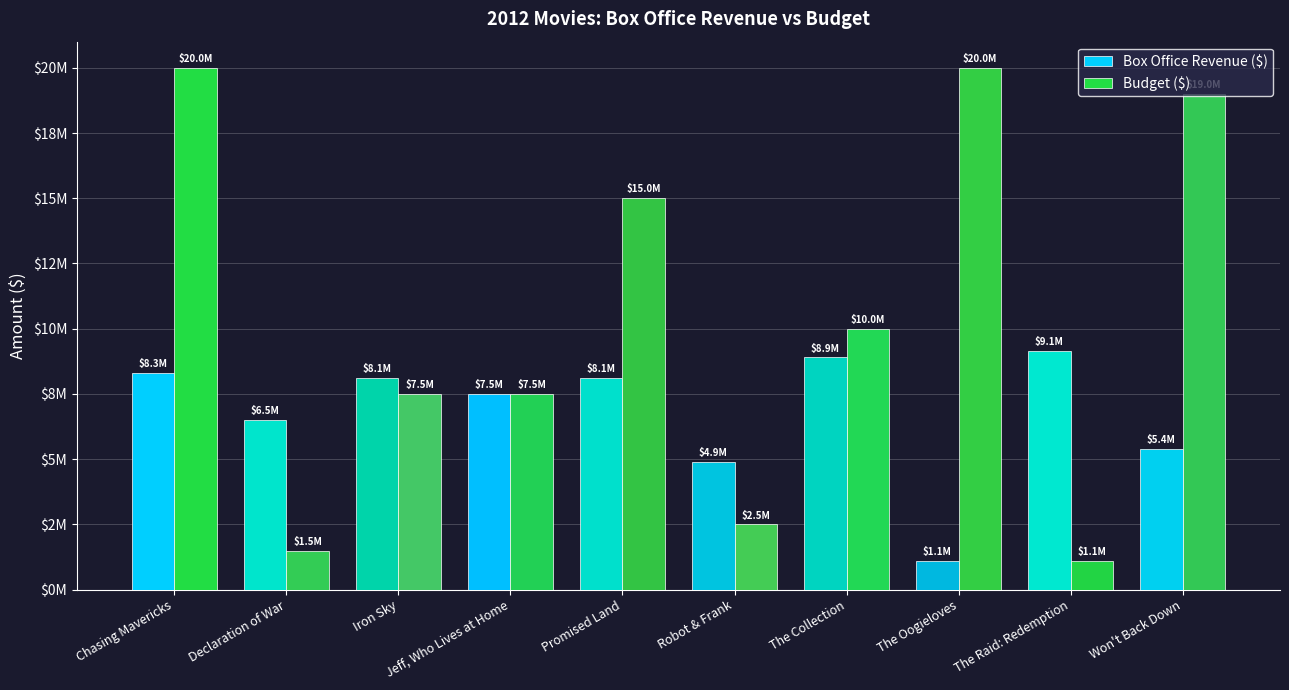

Rank the categories by Box Office Revenue ($) value from highest to lowest.

The Raid: Redemption, The Collection, Chasing Mavericks, Iron Sky, Promised Land, Jeff, Who Lives at Home, Declaration of War, Won't Back Down, Robot & Frank, The Oogieloves